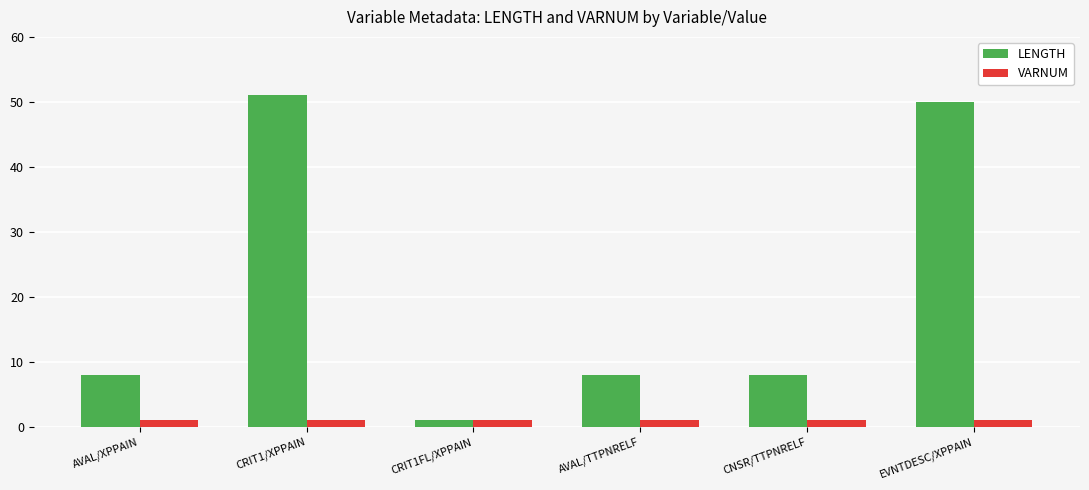

What is the value of the VARNUM bar at the 4th from the left?

1